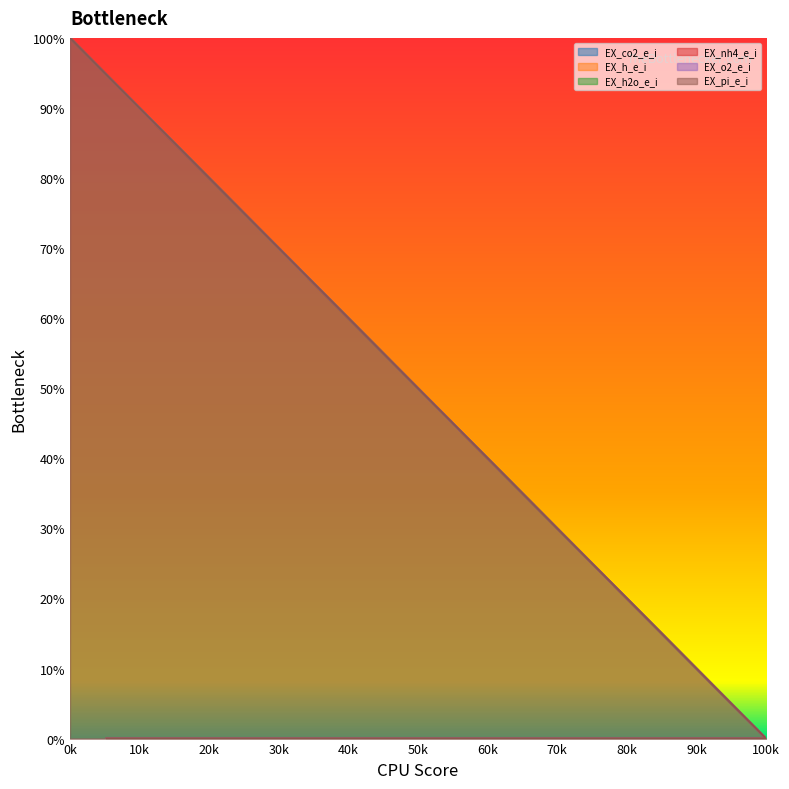

What is the average value of the EX_co2_e_i series?

33